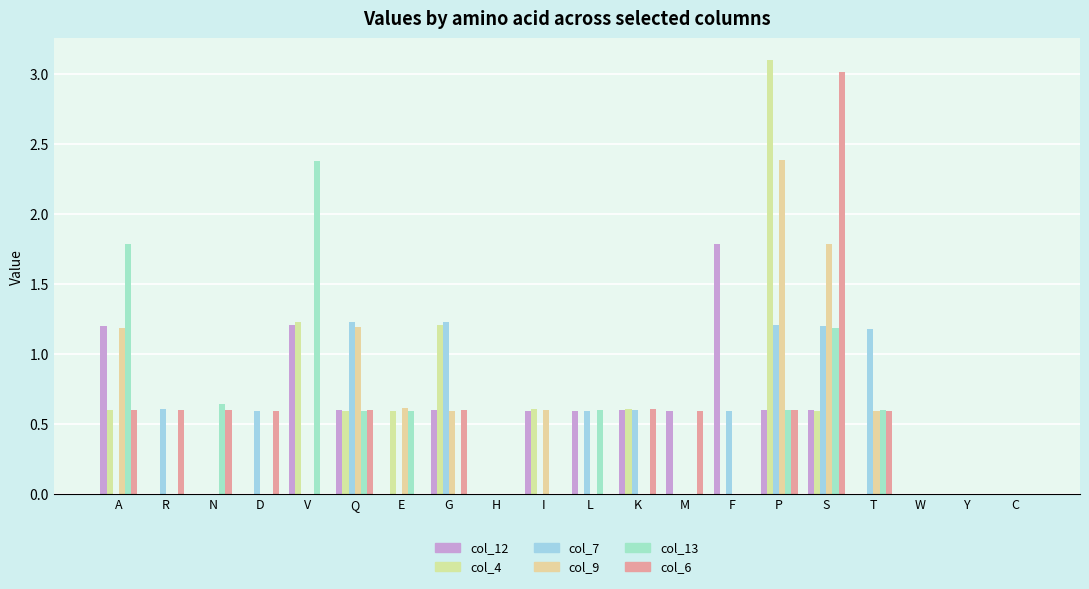

What is the average value of the col_4 series?

0.5